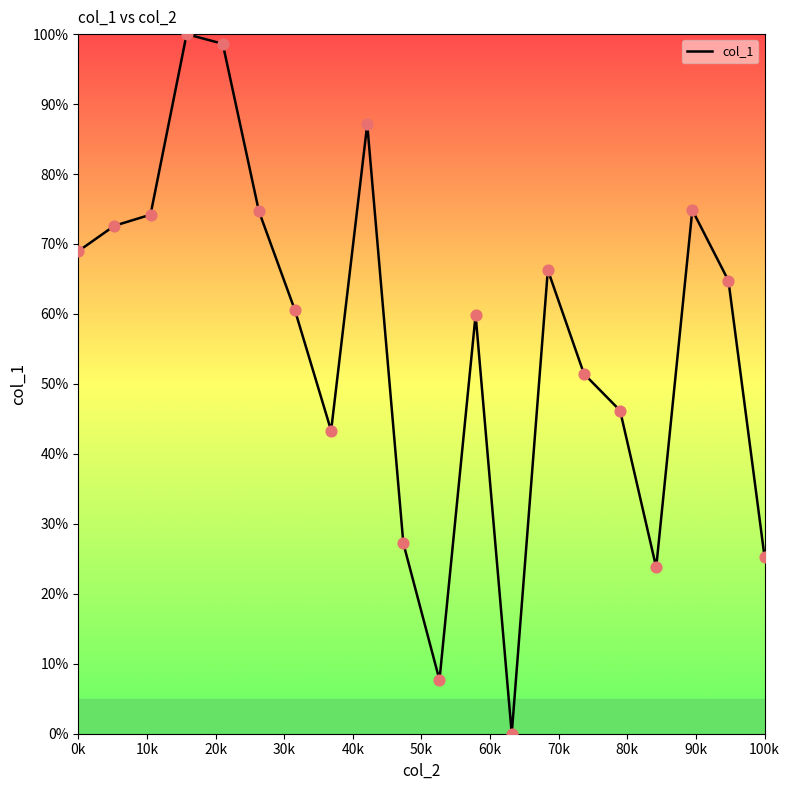

What is the greatest value displayed?

100.0